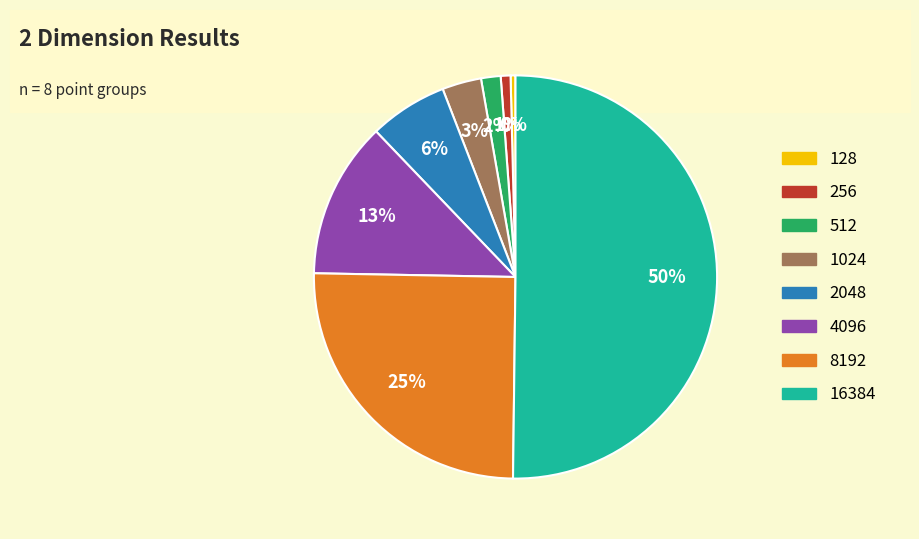

Which slice represents more than half of the pie?

16384